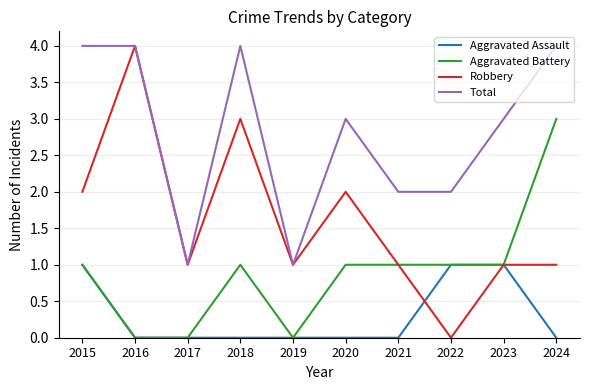

Rank the series by their average value, from highest to lowest.

Total, Robbery, Aggravated Battery, Aggravated Assault